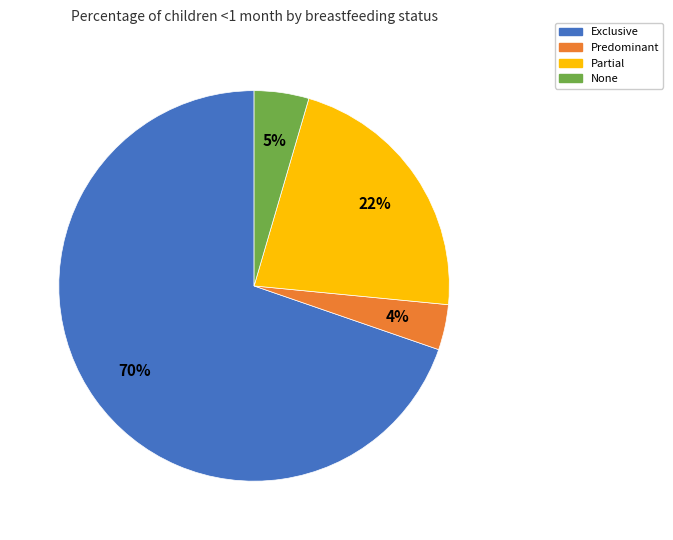

To the nearest percent, what portion does Partial represent?

22%